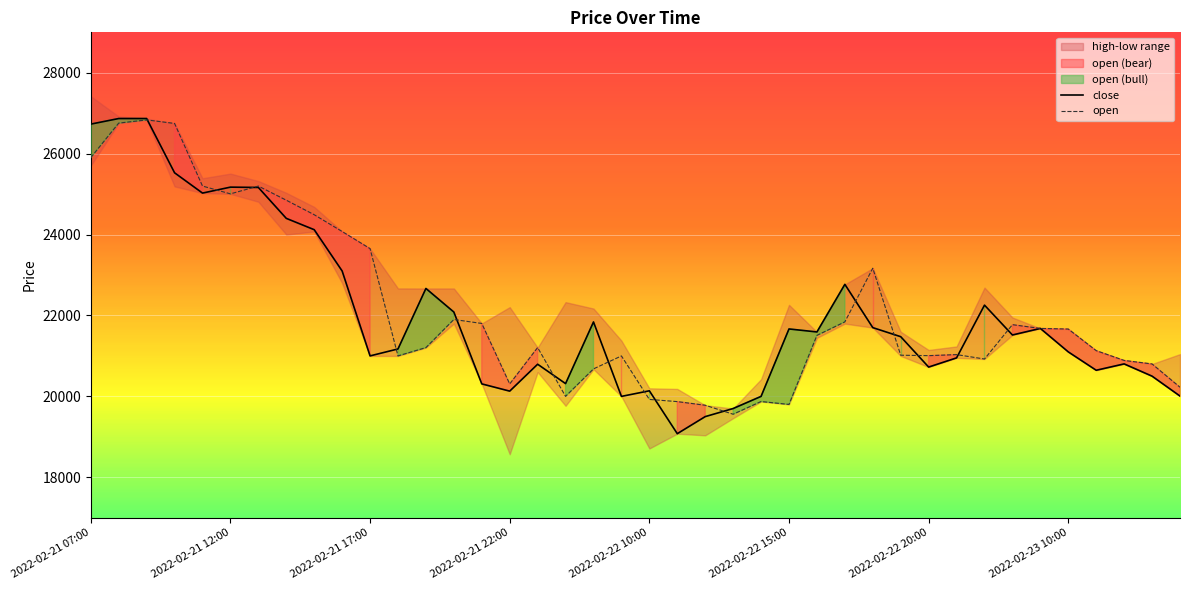

Which series has the largest total across all categories?

open